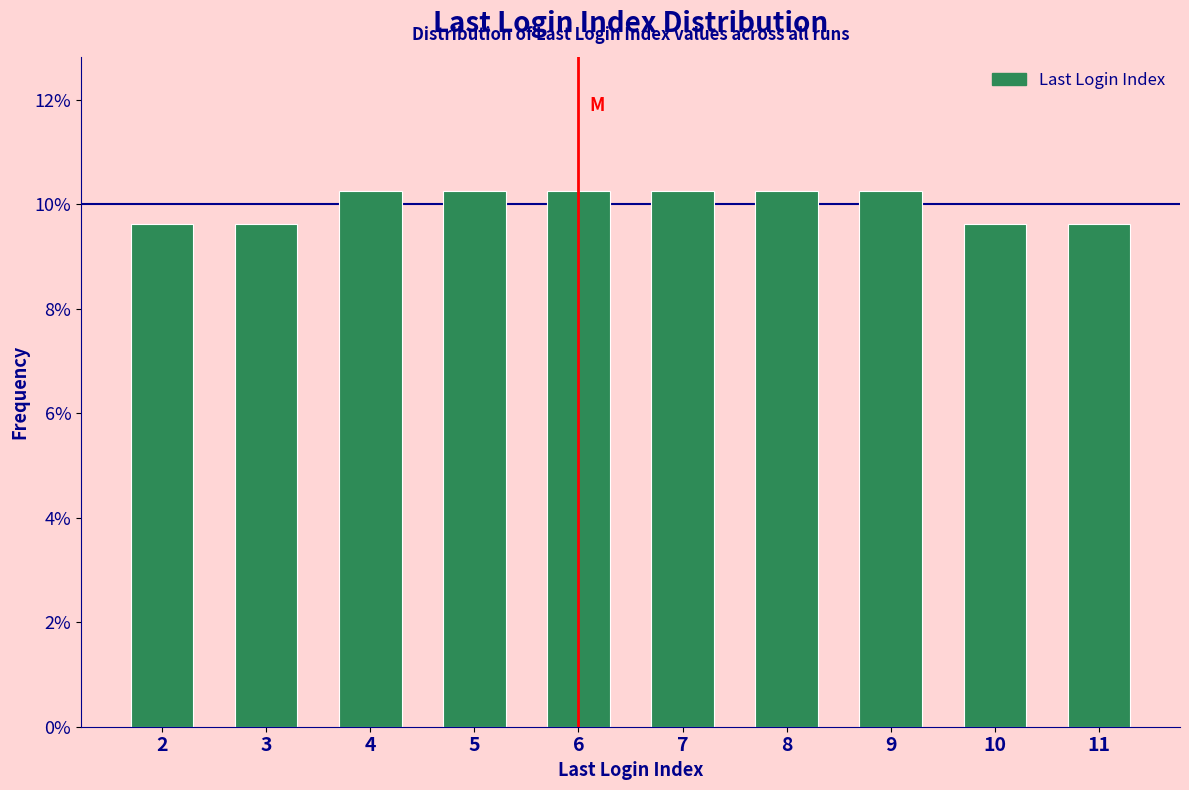

Reading left to right, list all the values displayed in this chart.

2=9.6	3=9.6	4=10.3	5=10.3	6=10.3	7=10.3	8=10.3	9=10.3	10=9.6	11=9.6